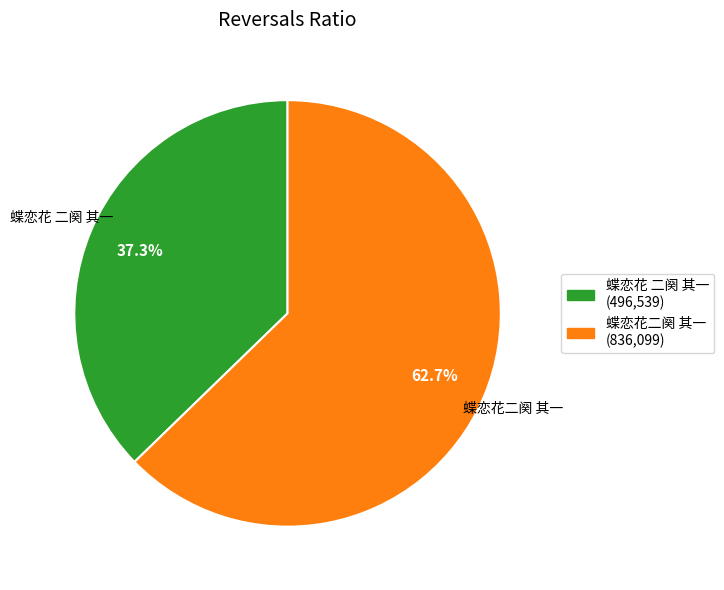

What is the ratio of the value at 蝶恋花二阕 其一 to the value at 蝶恋花 二阕 其一?

1.7